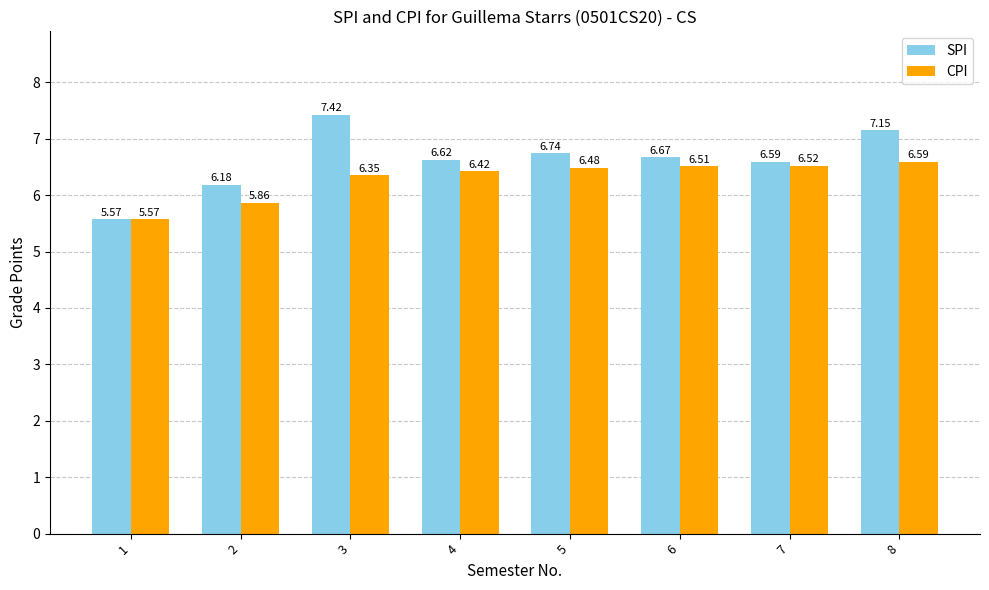

How many bars are there in total?

16